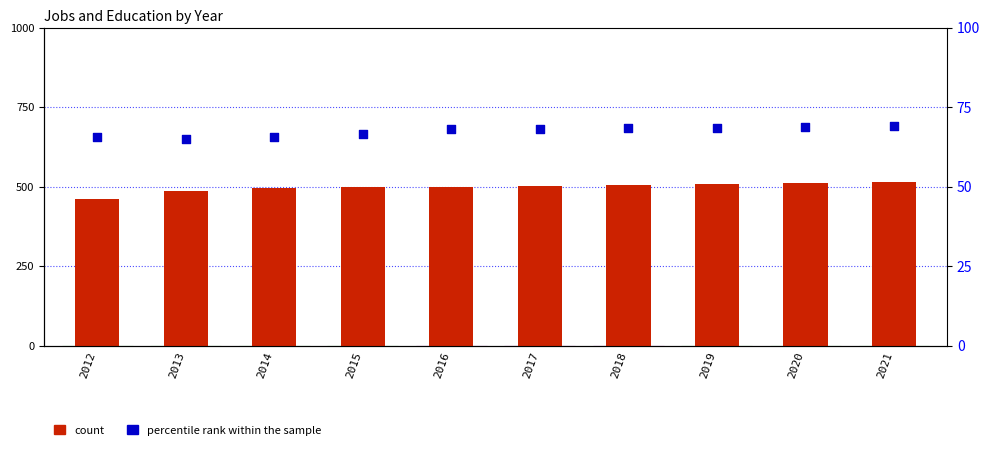

Which series has the largest total across all categories?

count